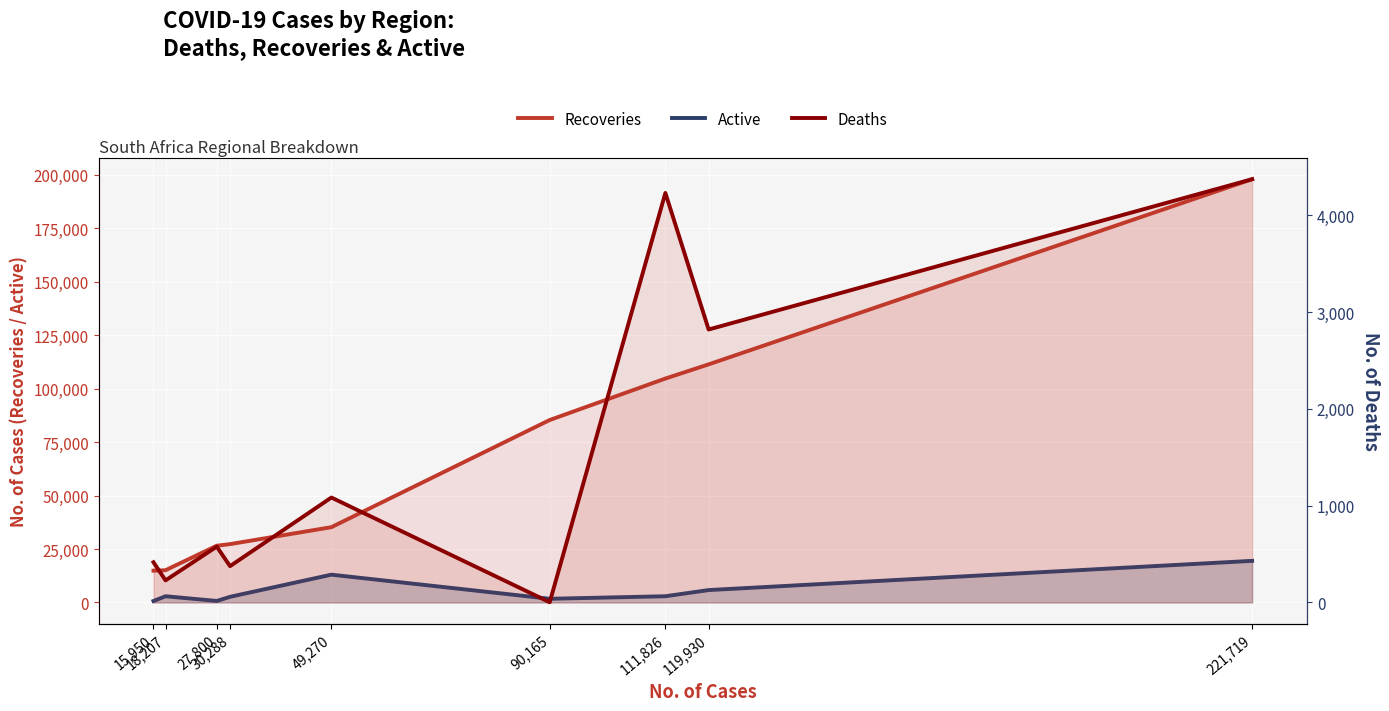

Count the number of data series in this chart.

3